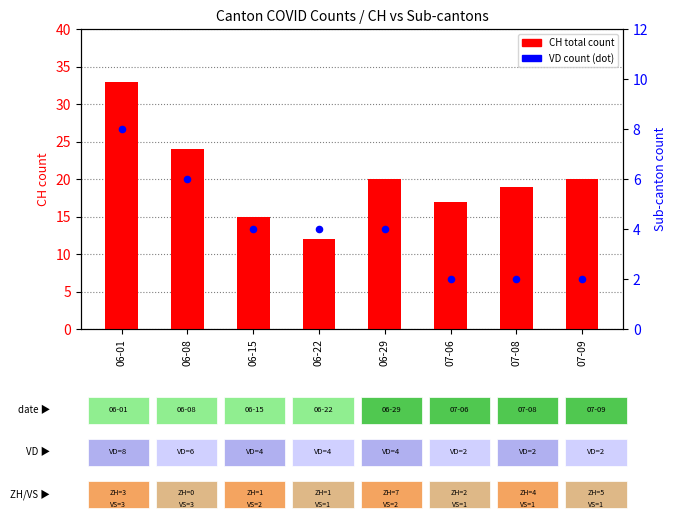

What is the total value across all series at 06-01?

41